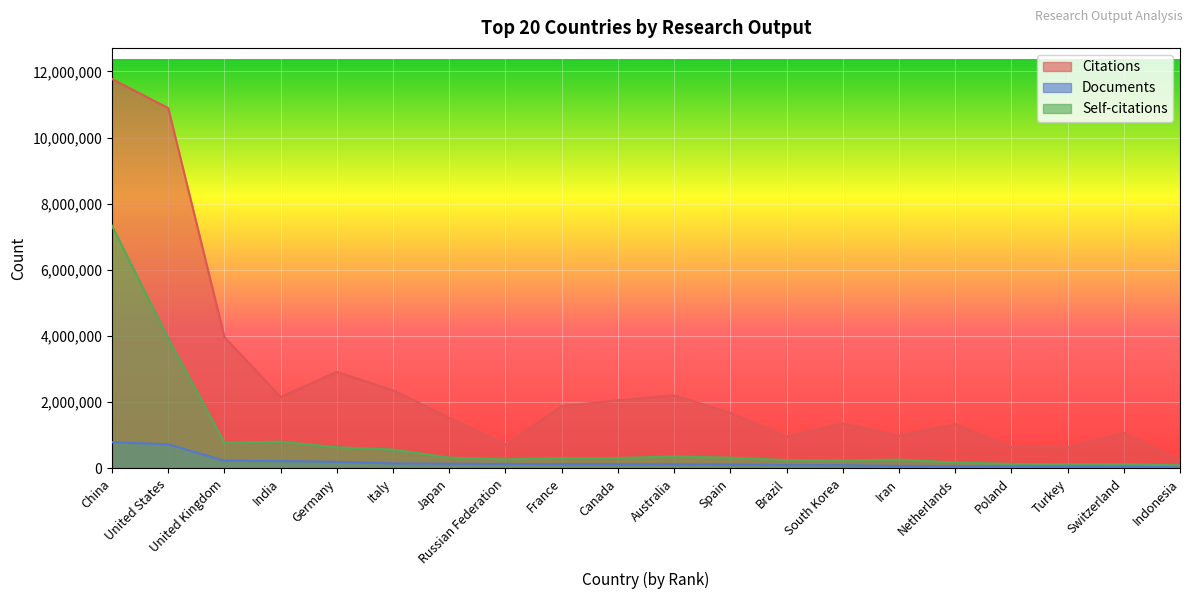

What is the value of the Citations point at the 14th from the left?

1357394